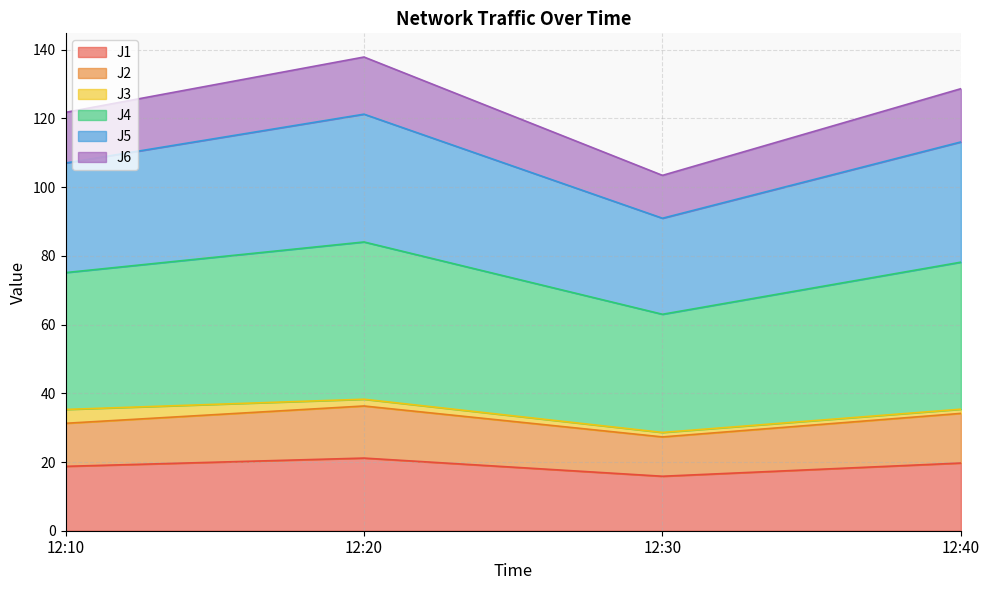

Which category has the lowest value across all series?

12:30